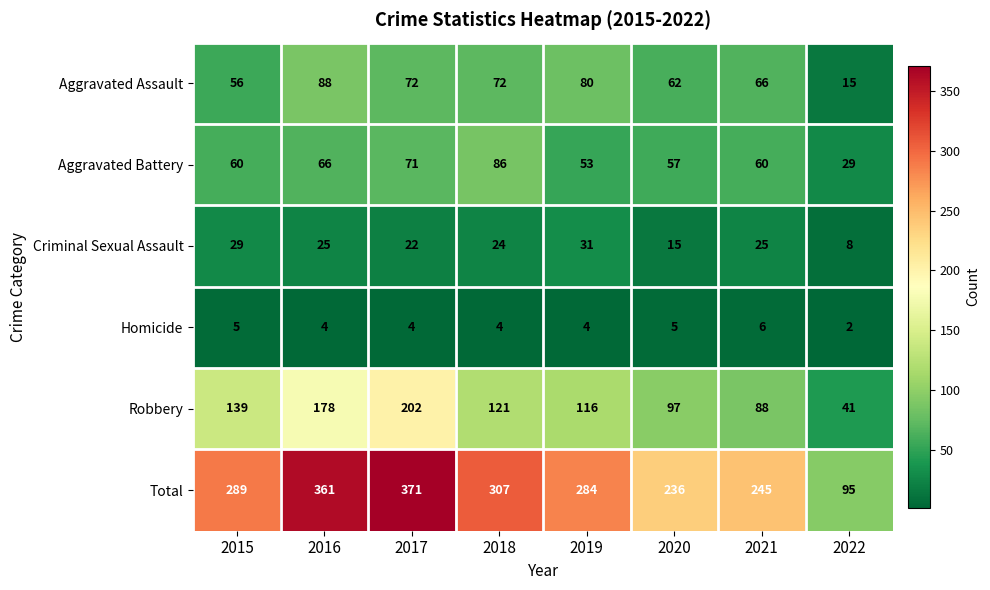

What is the sum of the Homicide values at 2022 and 2020?

7